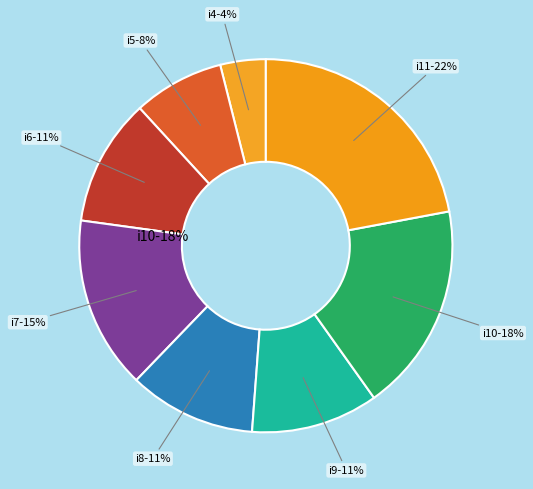

The i11 slice represents 14% of the pie. True or false?

False